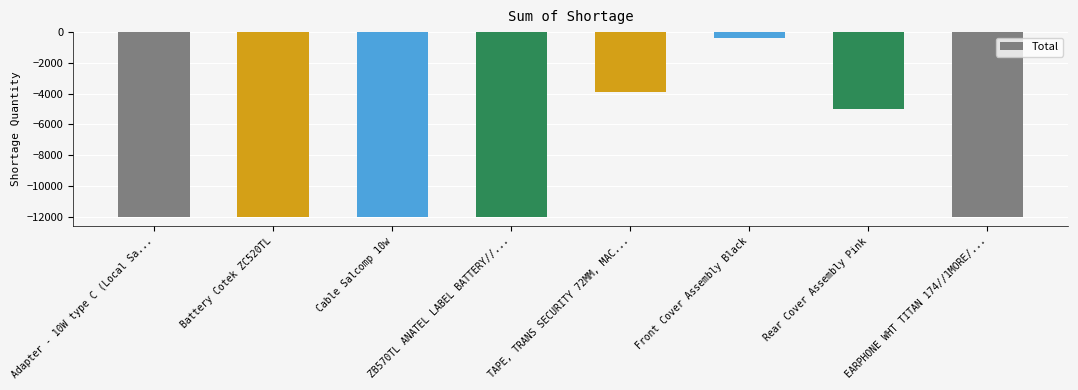

What is the maximum value shown in the chart?

-400